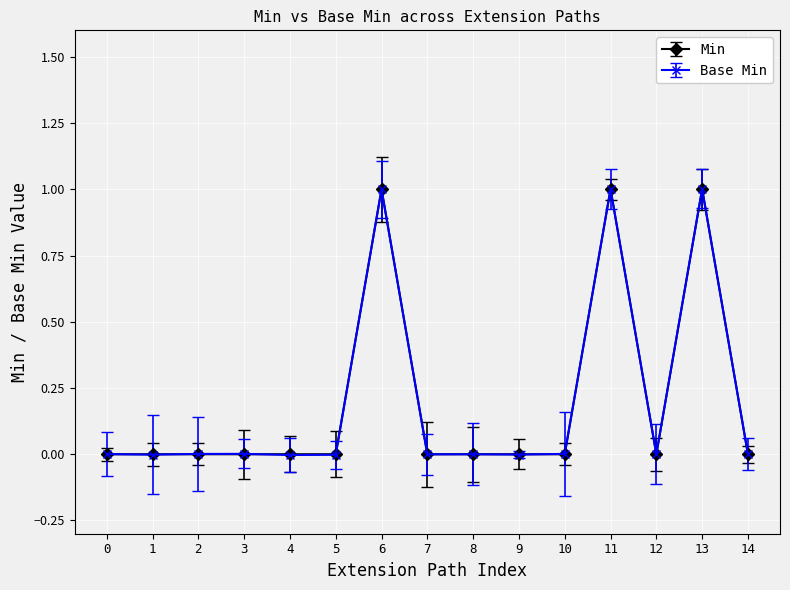

Reading left to right, what are all the values shown in this chart?

Min: Extension=0.0	Extension.id=0.0	Extension.extension=0.0	Extension.extension:name=0.0	Extension.extension:name.id=0.0	Extension.extension:name.extension=0.0	Extension.extension:name.url=1.0	Extension.extension:name.value[x]=0.0	Extension.extension:description=0.0	Extension.extension:description.id=0.0	Extension.extension:description.extension=0.0	Extension.extension:description.url=1.0	Extension.extension:description.value[x]=0.0	Extension.url=1.0	Extension.value[x]=0.0
Base Min: Extension=0.0	Extension.id=-0.0	Extension.extension=0.0	Extension.extension:name=0.0	Extension.extension:name.id=-0.0	Extension.extension:name.extension=-0.0	Extension.extension:name.url=1.0	Extension.extension:name.value[x]=-0.0	Extension.extension:description=-0.0	Extension.extension:description.id=-0.0	Extension.extension:description.extension=0.0	Extension.extension:description.url=1.0	Extension.extension:description.value[x]=0.0	Extension.url=1.0	Extension.value[x]=0.0